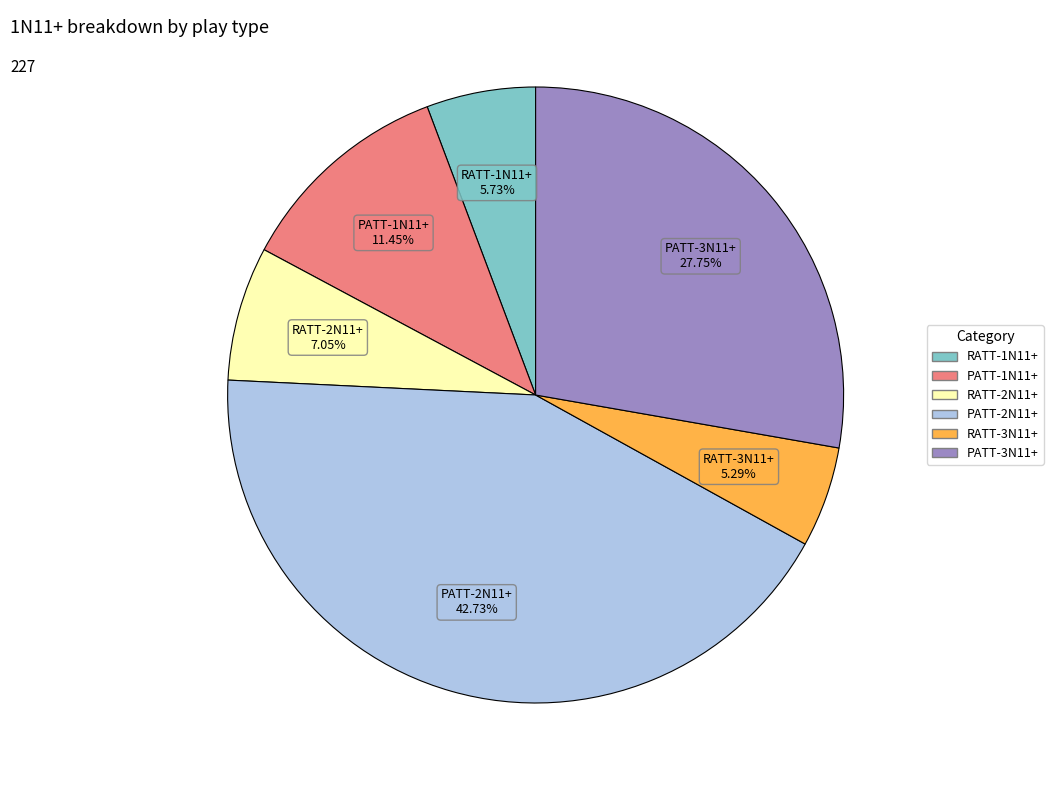

Combined, what portion of the pie is RATT-3N11+ and PATT-1N11+?

16.7%